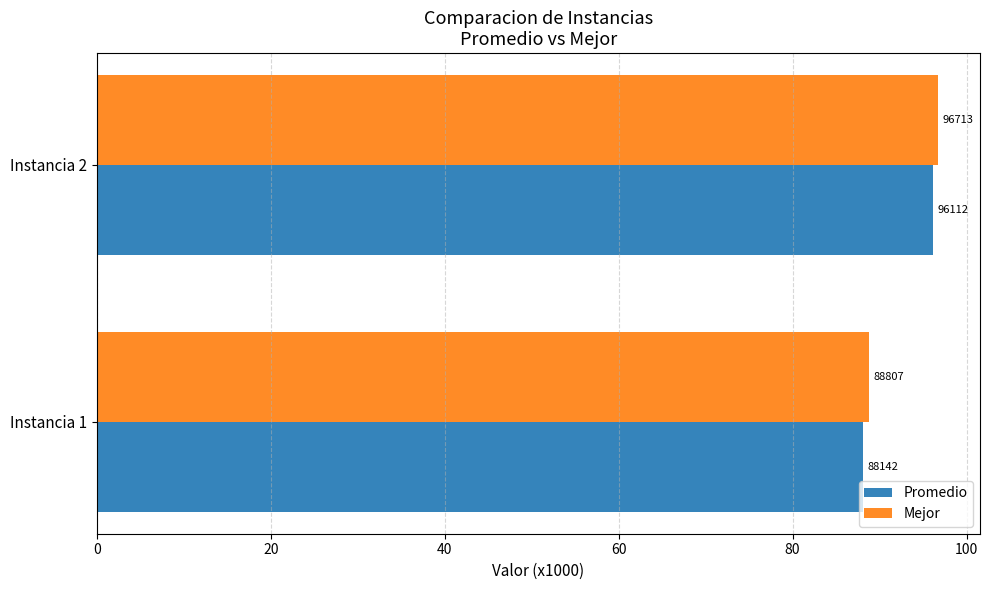

Rank the series by their average value, from lowest to highest.

Promedio, Mejor